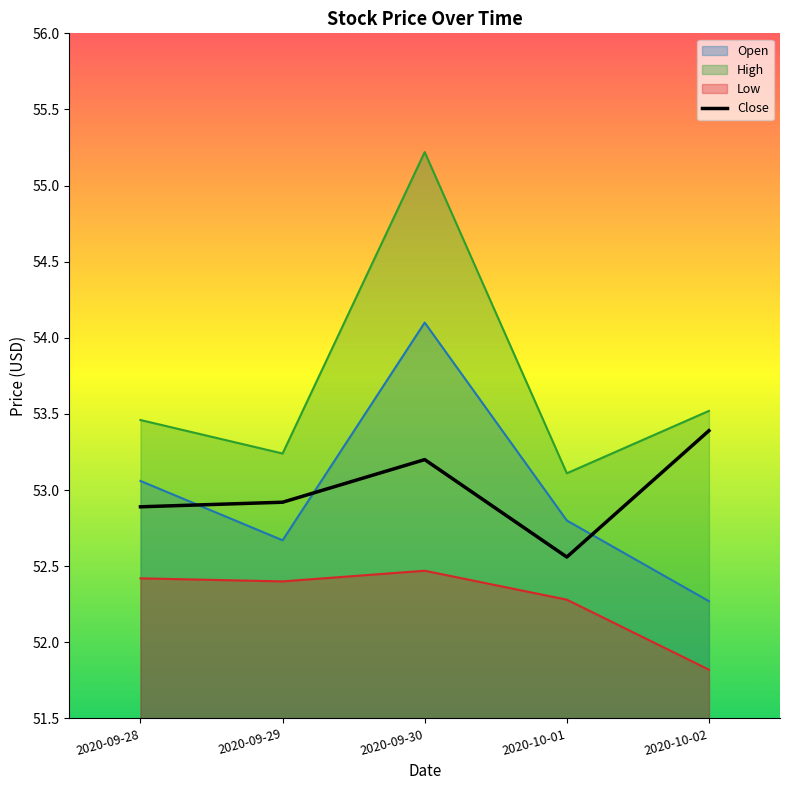

Rank the categories by value from highest to lowest.

2020-10-02, 2020-09-30, 2020-09-29, 2020-09-28, 2020-10-01